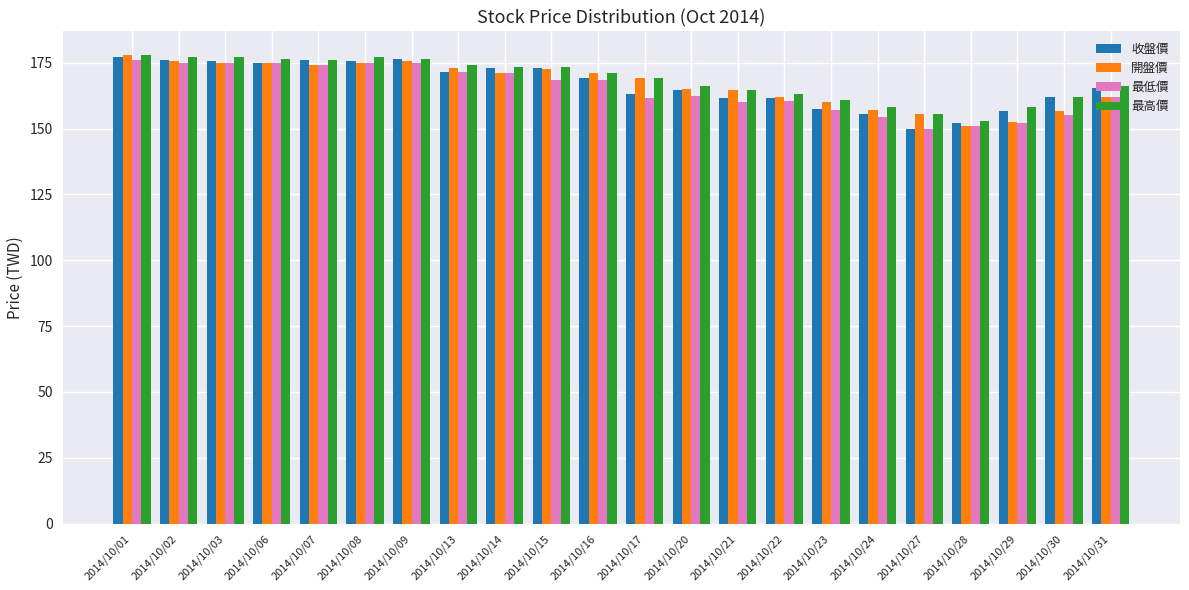

The 最低價 series shows 238.6 at 2014/10/14. True or false?

False